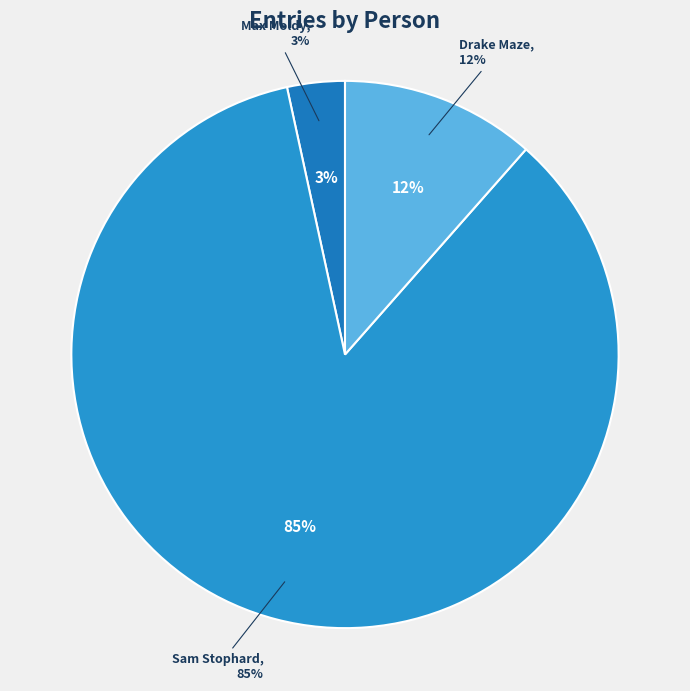

Do Drake Maze and Max Moldy together represent more than half of the pie?

No